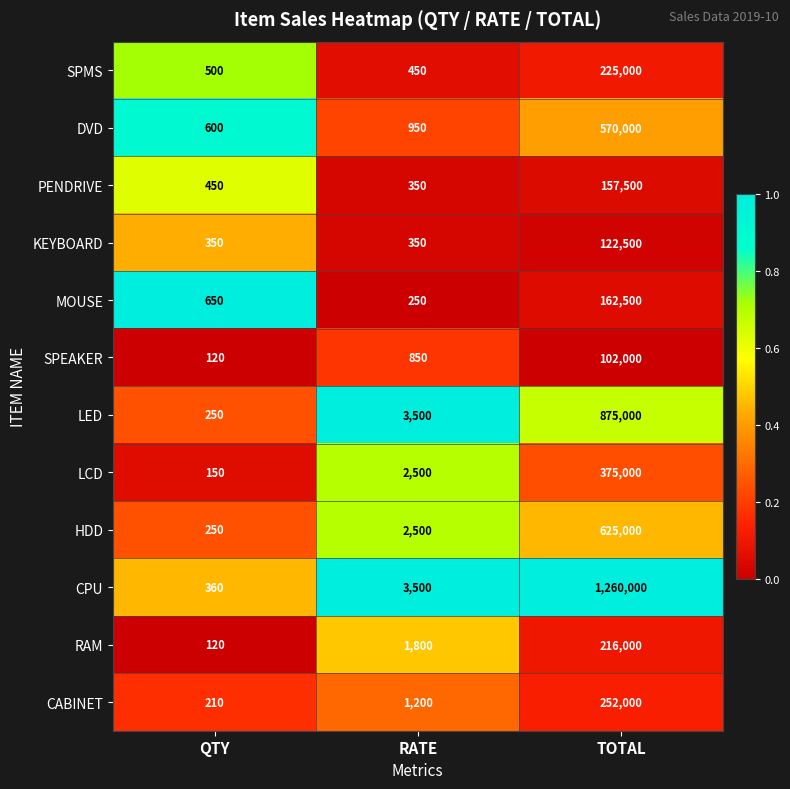

What is the total value across all series at TOTAL?

4942500